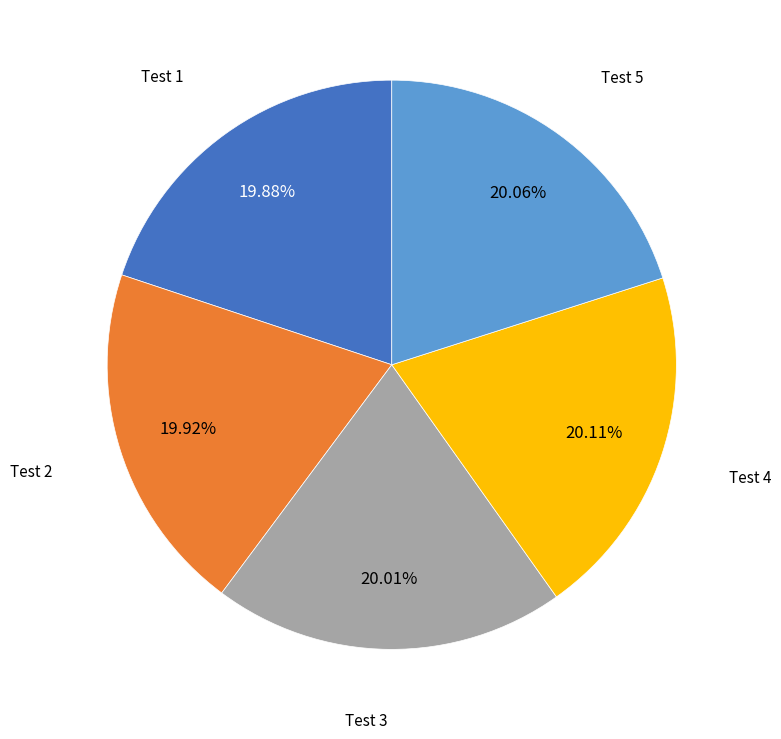

What percentage is the Test 1 slice, to the nearest percent?

20%